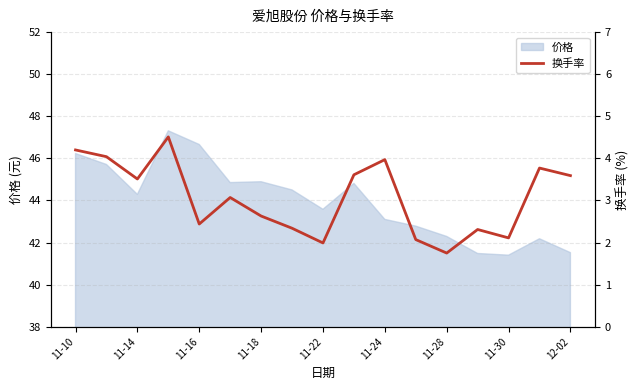

How many values exceed 3?

9